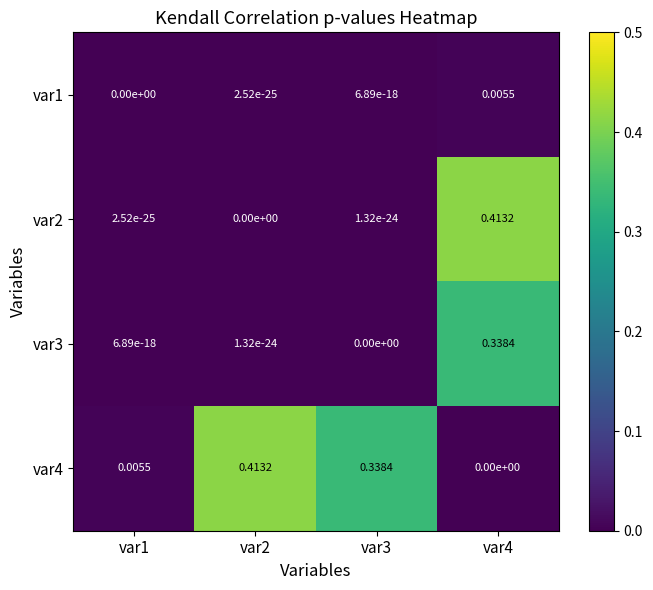

Which has a higher value, var3 or var2?

var3